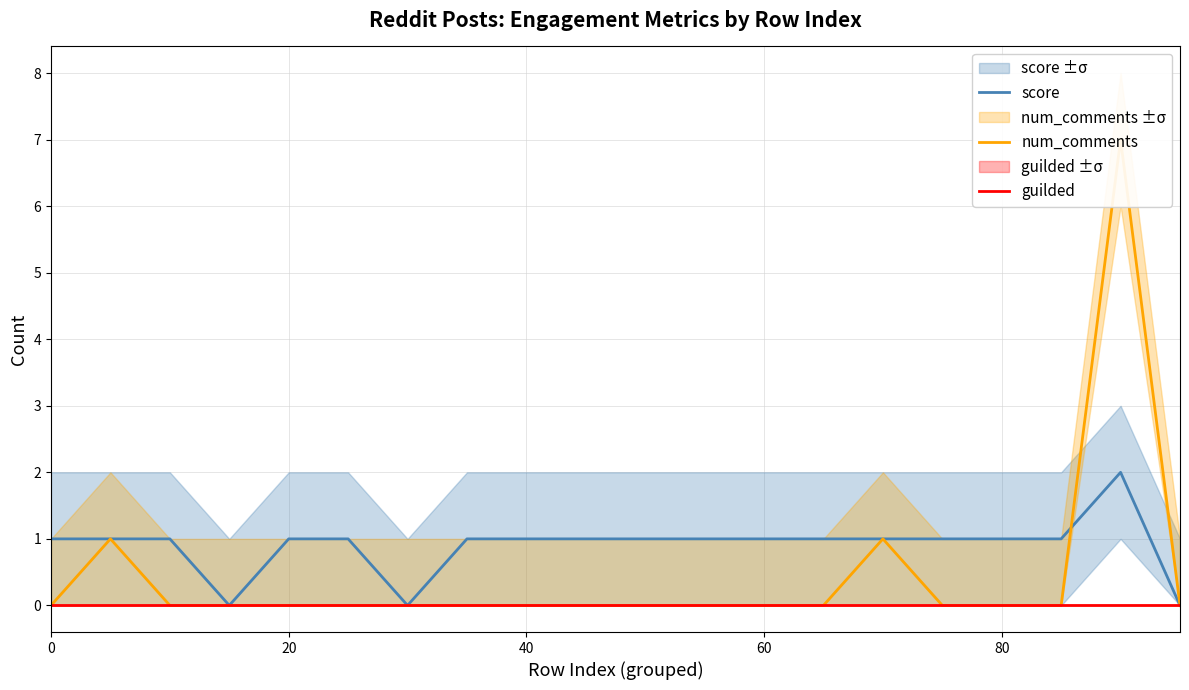

Reading left to right, list all the values displayed in this chart.

score: 1	1	1	0	1	1	0	1	1	1	1	1	1	1	1	1	1	1	2	0
num_comments: 0	1	0	0	0	0	0	0	0	0	0	0	0	0	1	0	0	0	7	0
guilded: 0	0	0	0	0	0	0	0	0	0	0	0	0	0	0	0	0	0	0	0